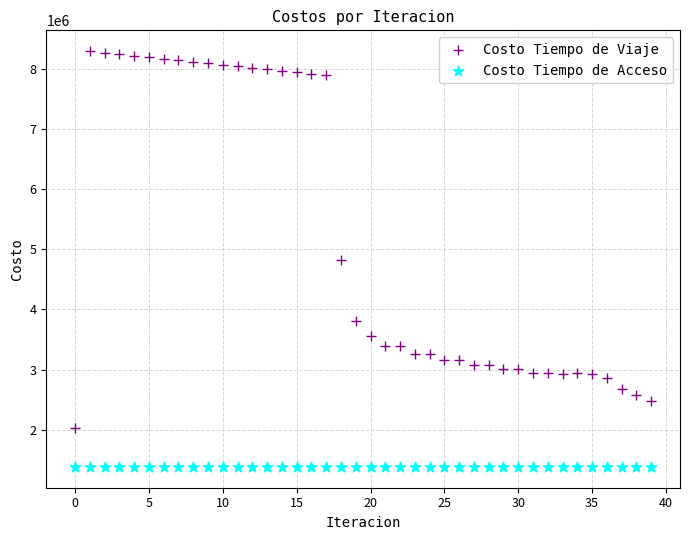

Which series reaches the maximum Y coordinate?

Costo Tiempo de Viaje